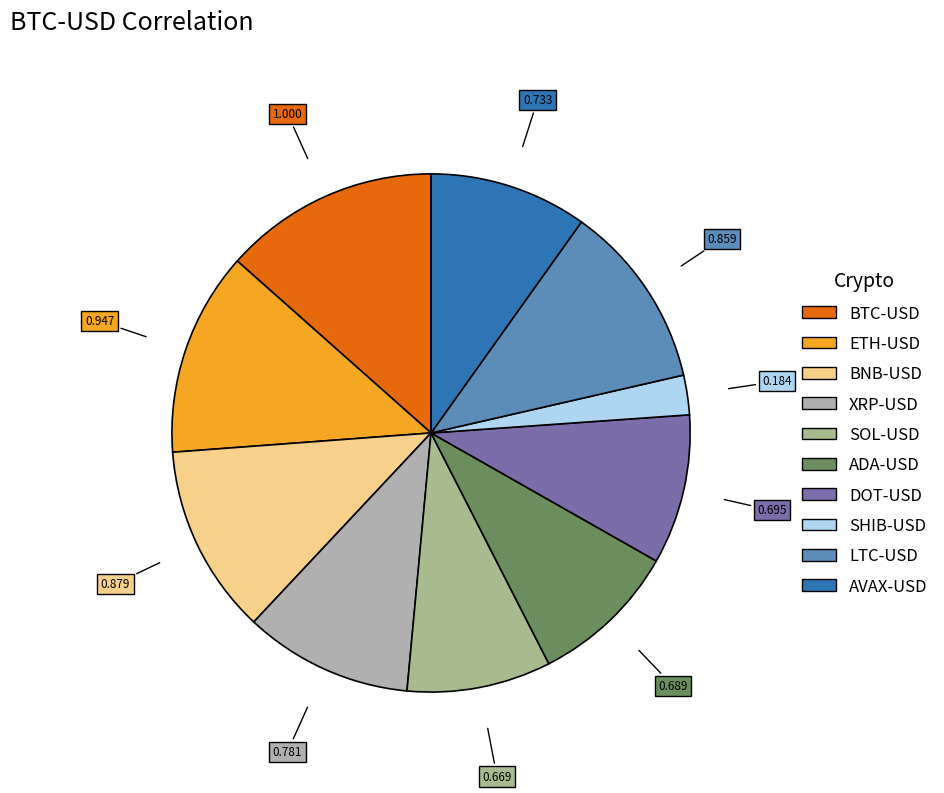

Count the number of slices in the pie.

10